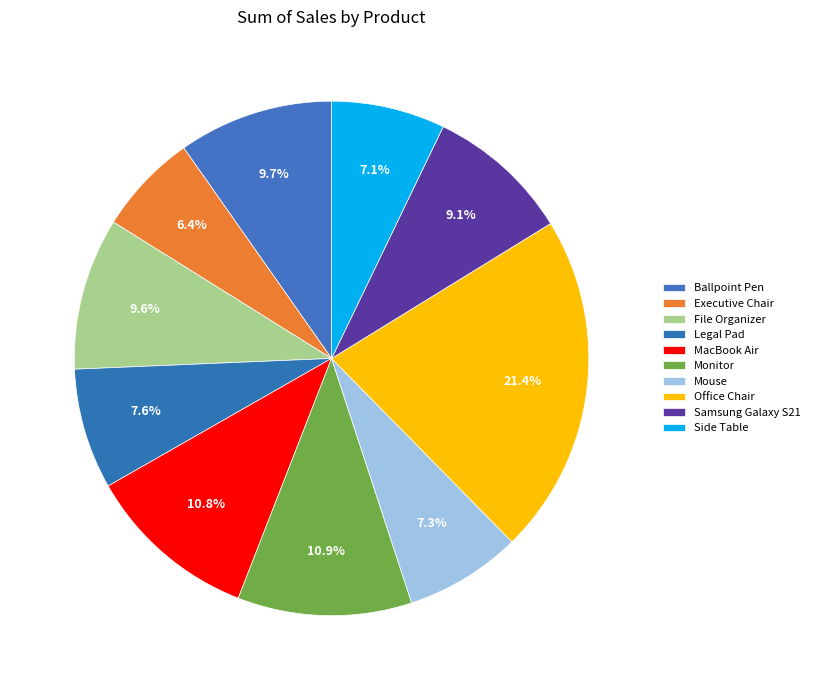

The Monitor slice represents 11% of the pie. True or false?

True